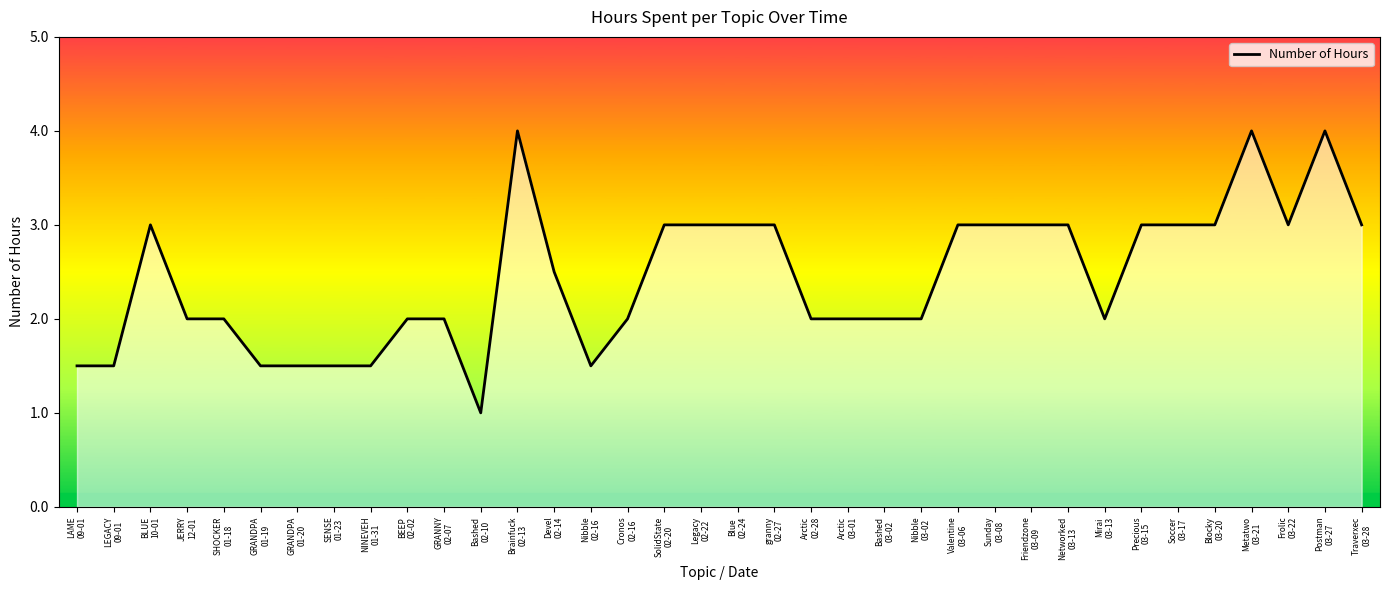

What is the greatest value displayed?

4.0